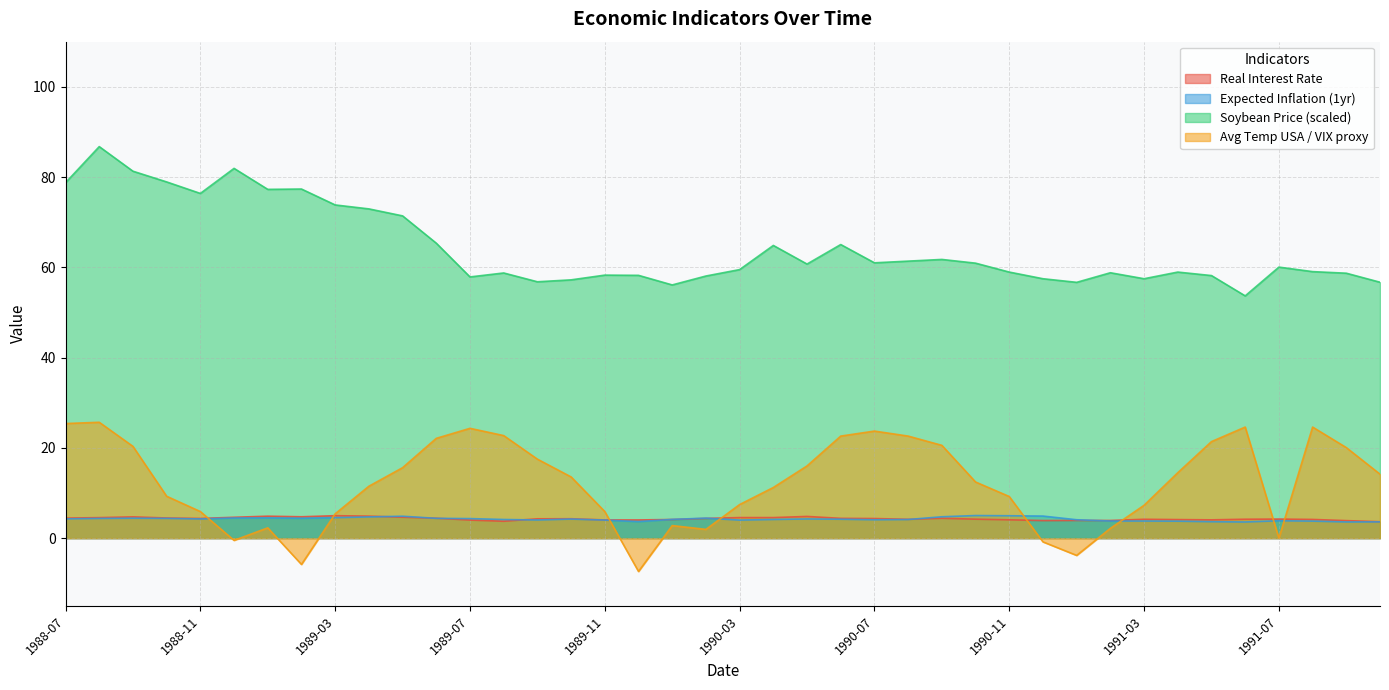

Which series has the largest total across all categories?

Soybean Price (scaled)